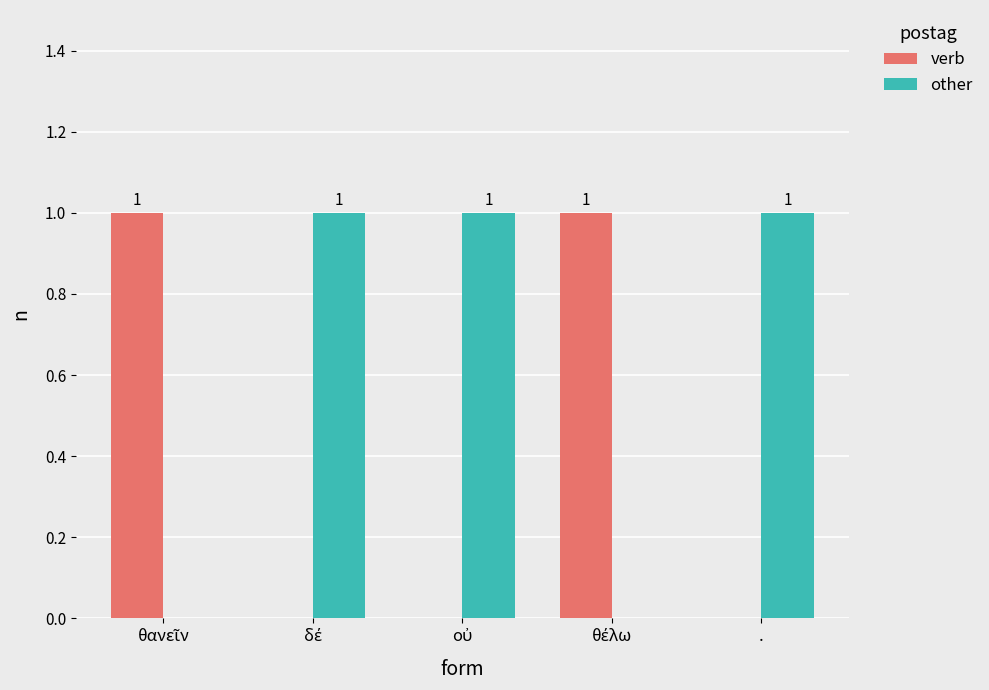

What are all the series names shown in the legend?

verb, other